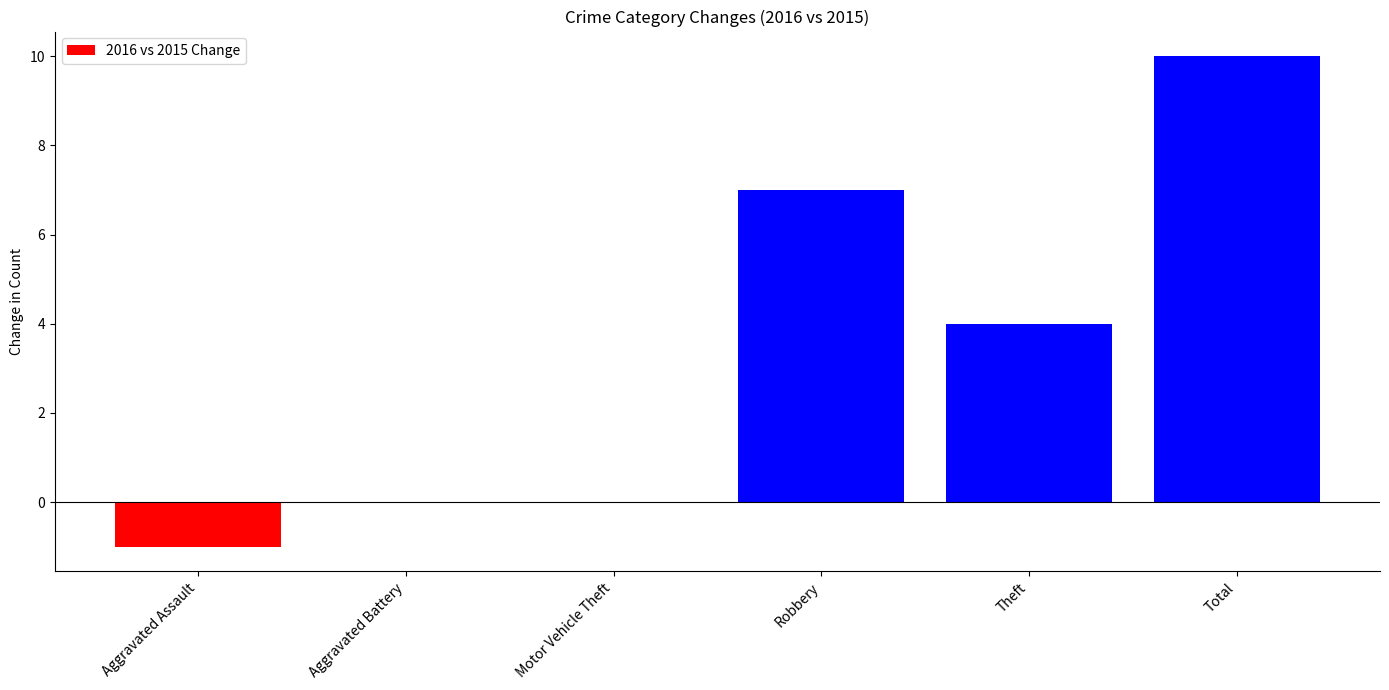

What is the sum of the values at Motor Vehicle Theft and Robbery?

7